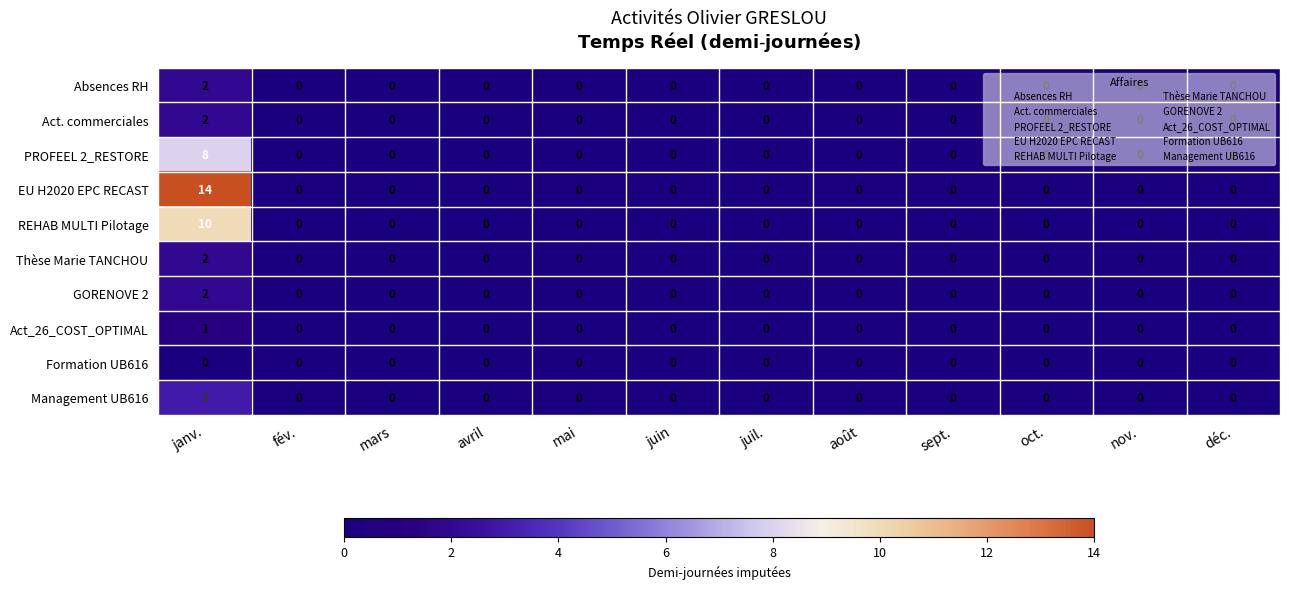

Which series has the largest range (max minus min)?

EU H2020 EPC RECAST